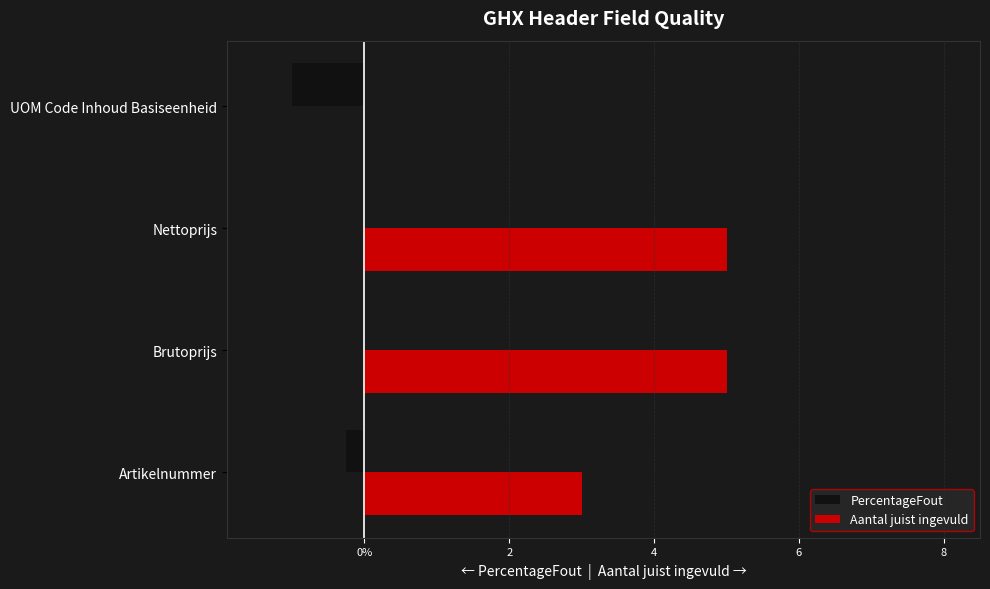

Are the bars grouped side by side (vs. stacked)?

Yes